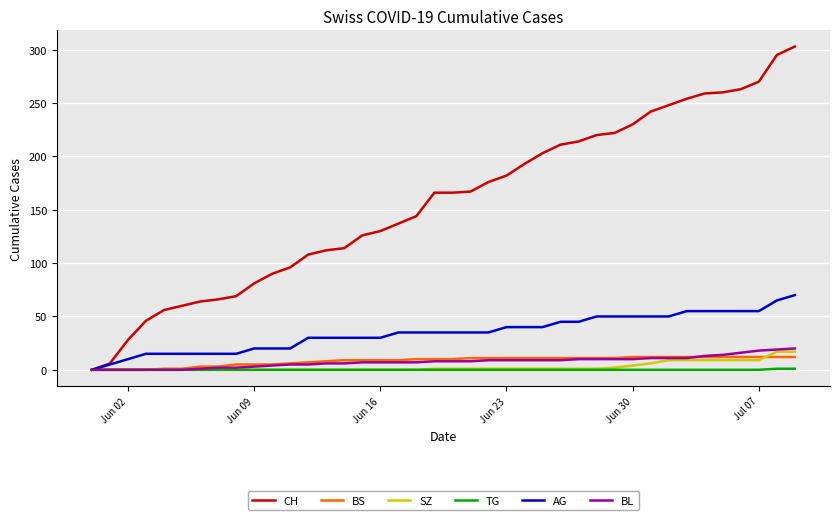

Which series has the largest range (max minus min)?

CH